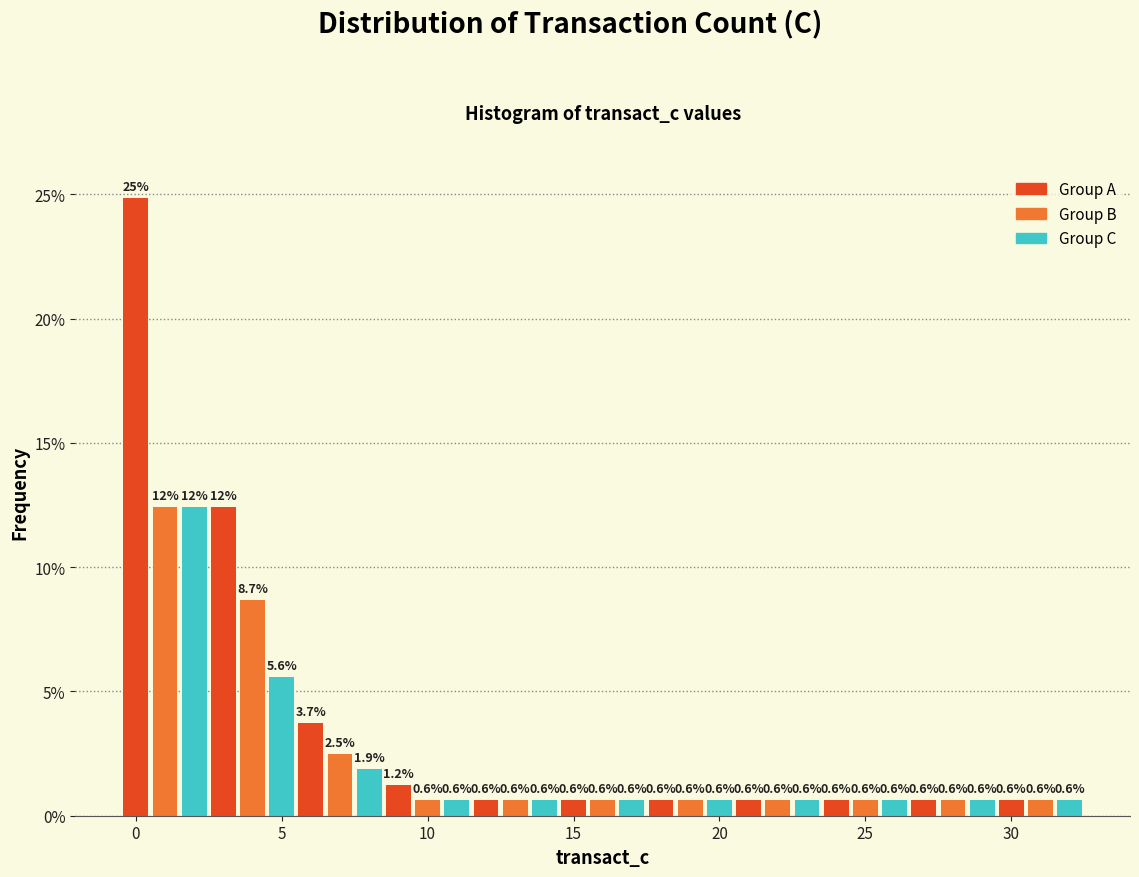

Around what value on the x-axis is the tallest bar? Give the approximate position of its centre, as read against the axis.

0.0